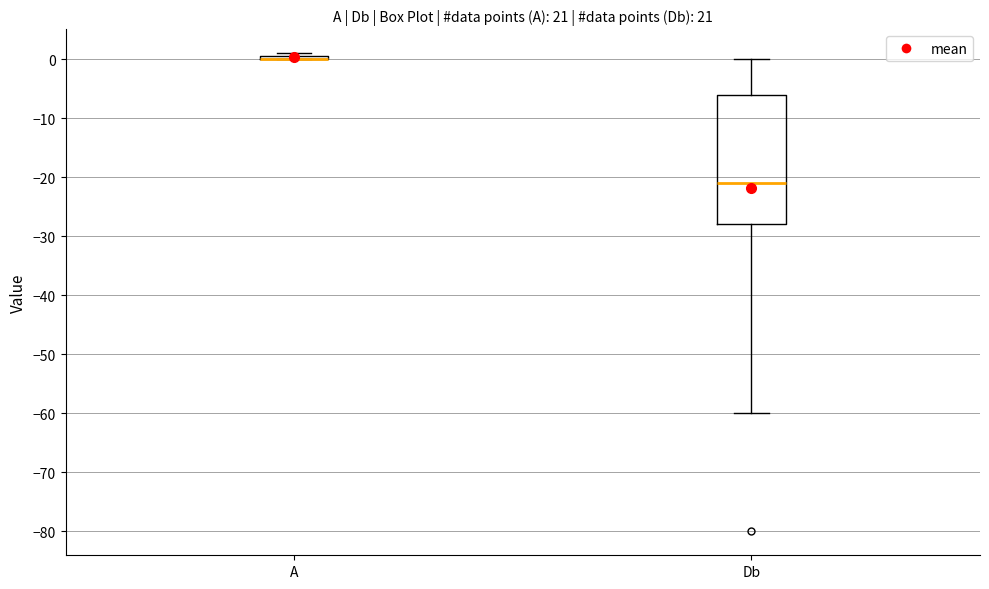

Comparing the boxes themselves (not the whiskers), which one is the tallest?

Db